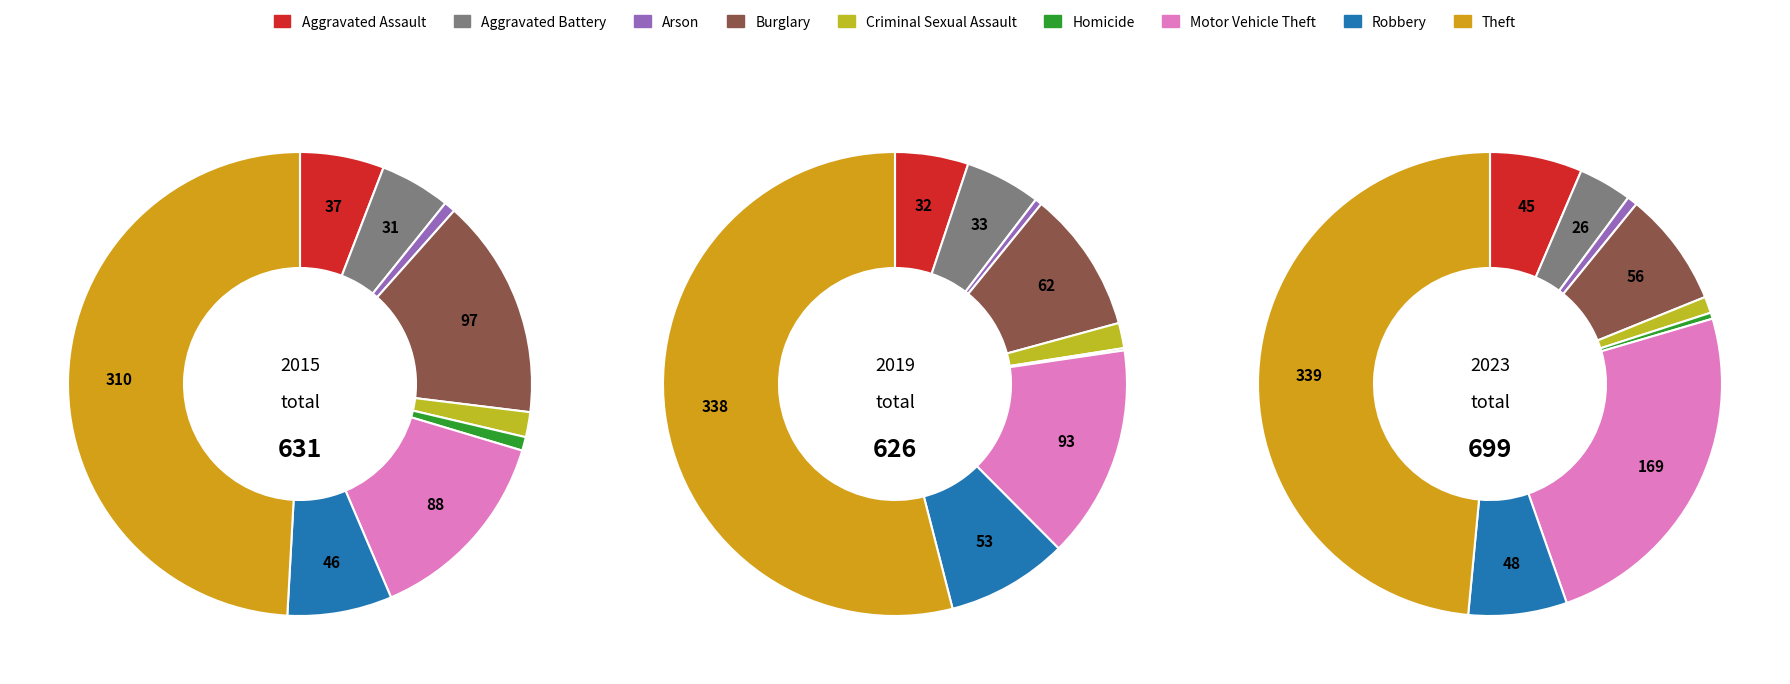

Is the sum of Criminal Sexual Assault and Robbery greater than half?

No